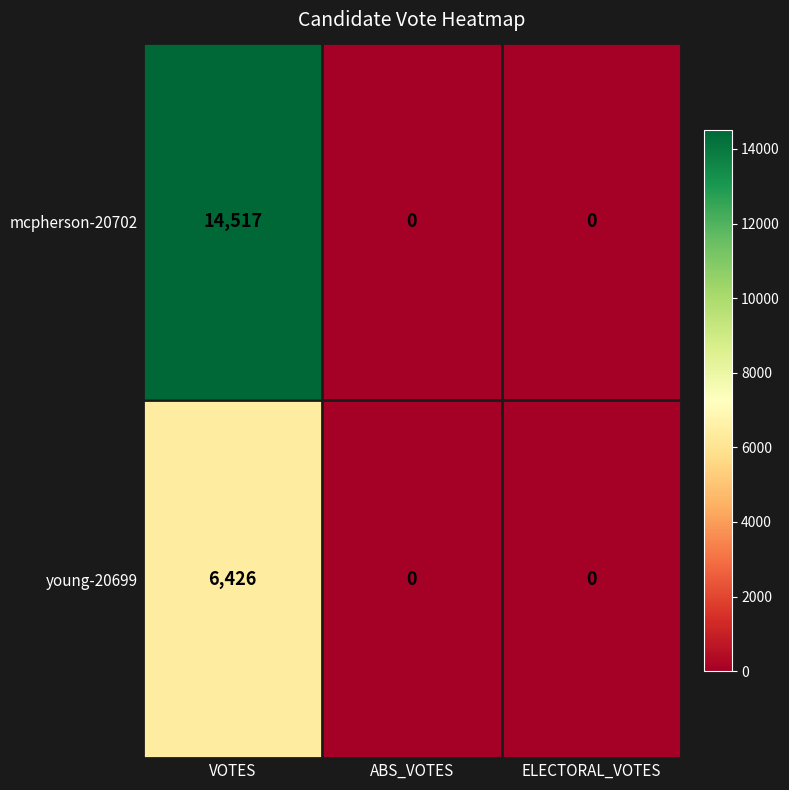

Which series has the largest total across all categories?

mcpherson-20702